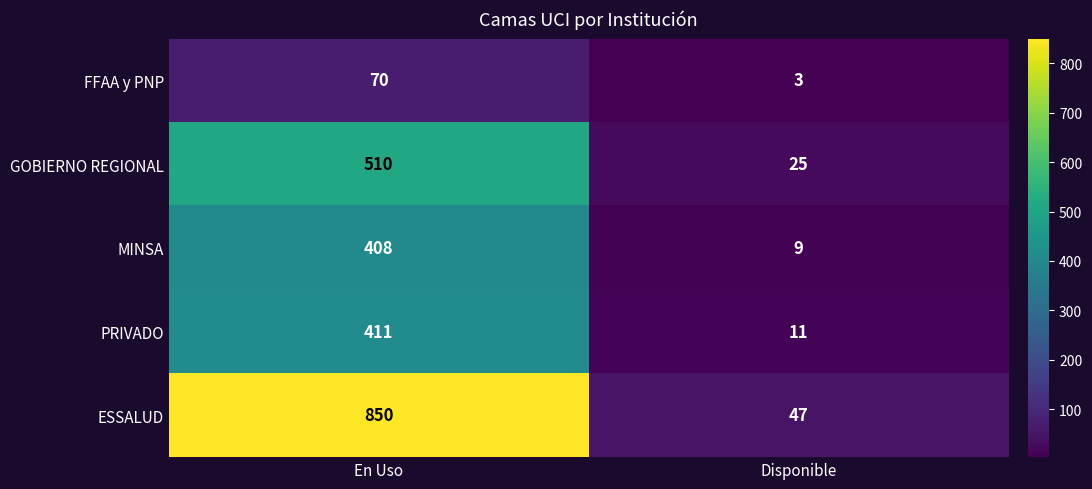

The value of FFAA y PNP at En Uso is 27. True or false?

False